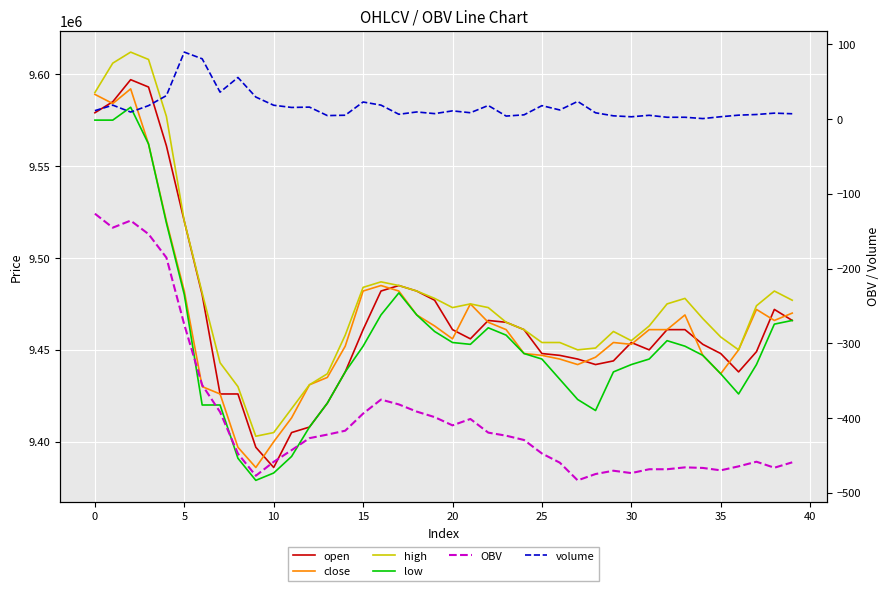

What is the sum of the low values at 23 and 26?

18892000.0